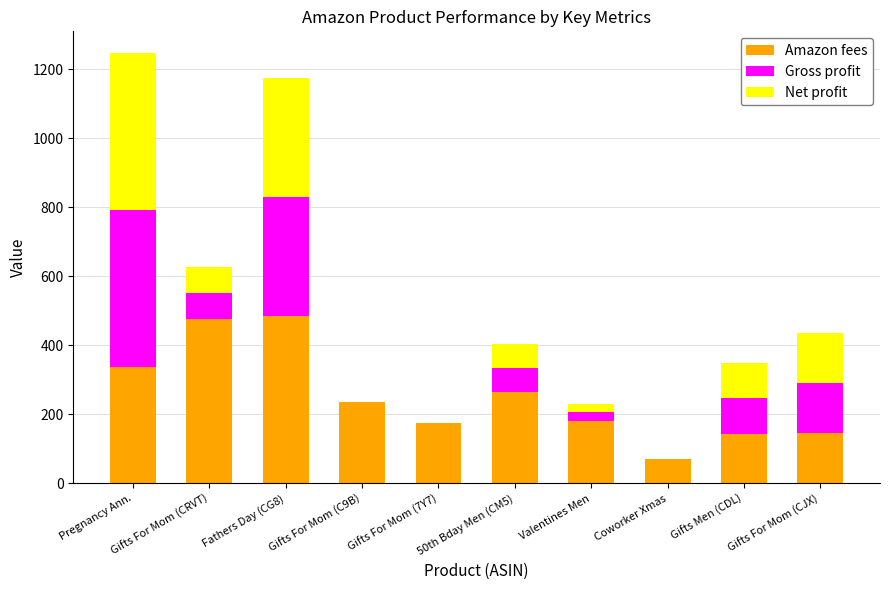

At which category is the sum across all series the highest?

Pregnancy Ann.